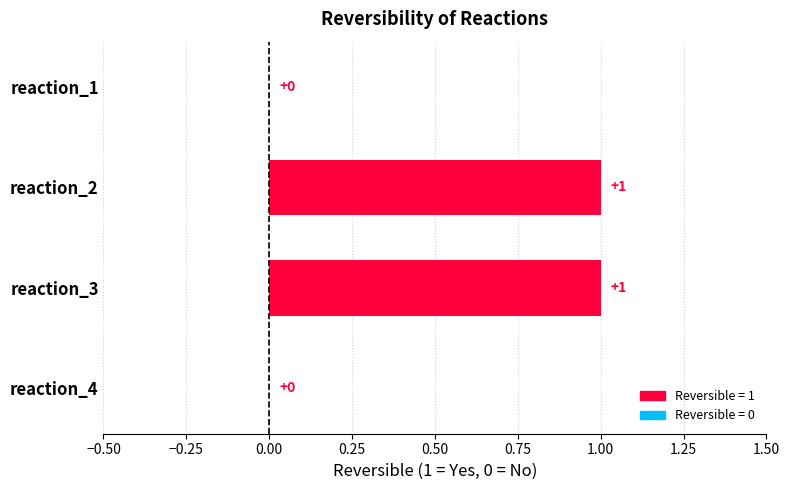

Which has a higher value, reaction_4 or reaction_3?

reaction_3